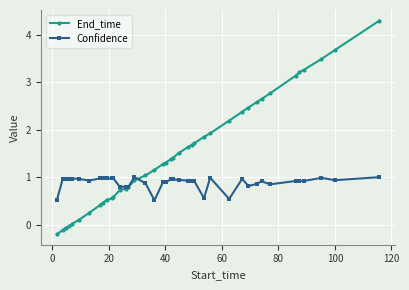

What is the highest value of the Confidence series?

1.0